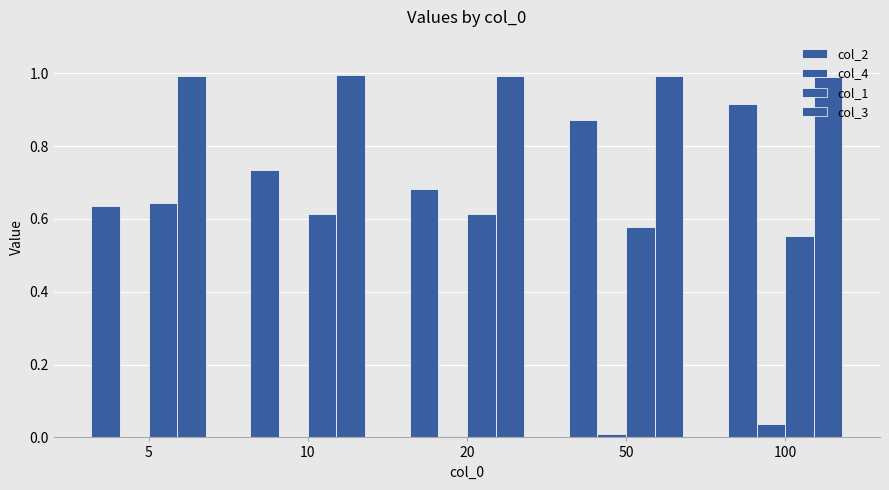

Is it true that col_1 equals 0.3 at 5?

False